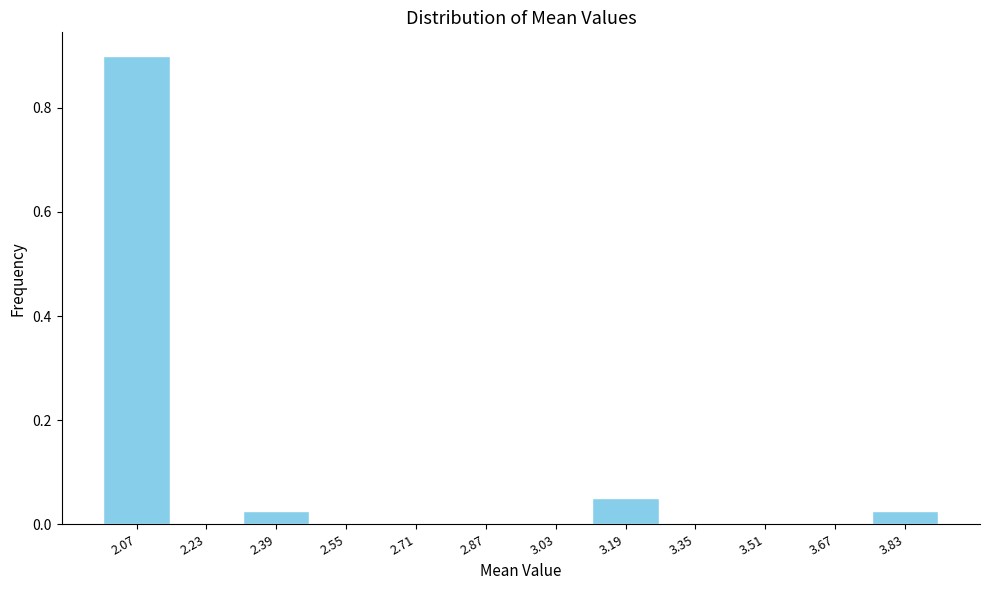

Reading left to right, list every bar in this chart as the range it spans on the x-axis followed by its height. Neither the bar edges nor the heights are printed on the chart, so give them approximately, as read against the axes.

1.98 to 2.14: 0.90
2.14 to 2.30: 0
2.30 to 2.46: 0.02
2.46 to 2.62: 0
2.62 to 2.78: 0
2.78 to 2.94: 0
2.94 to 3.10: 0
3.10 to 3.26: 0.06
3.26 to 3.42: 0
3.42 to 3.60: 0
3.60 to 3.76: 0
3.76 to 3.92: 0.02